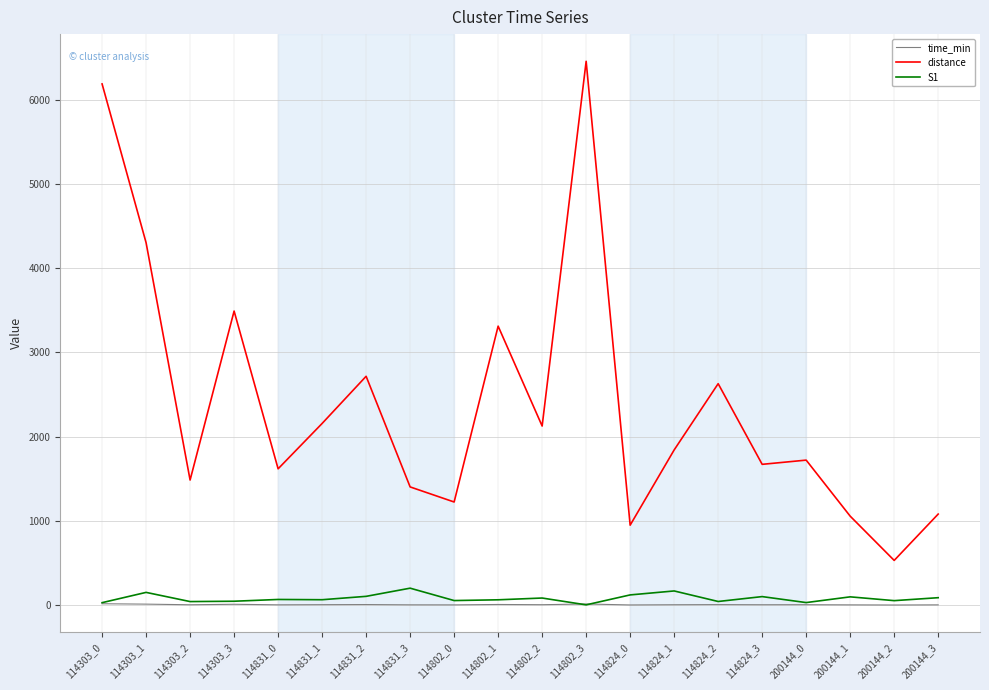

The time_min series shows 17.2 at 114303_0. True or false?

True